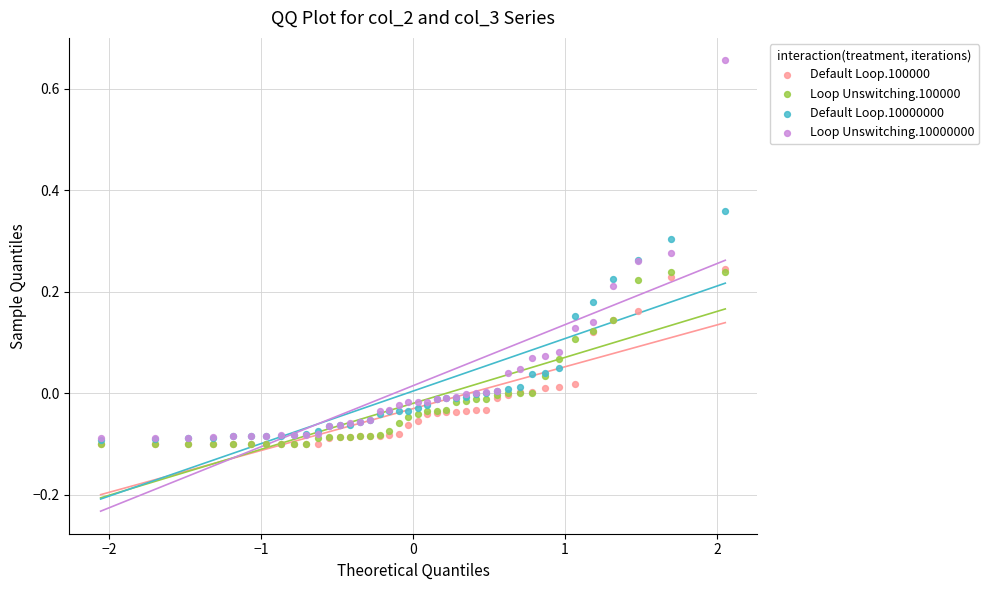

What are all the series names shown in the legend?

Default Loop.100000, Loop Unswitching.100000, Default Loop.10000000, Loop Unswitching.10000000